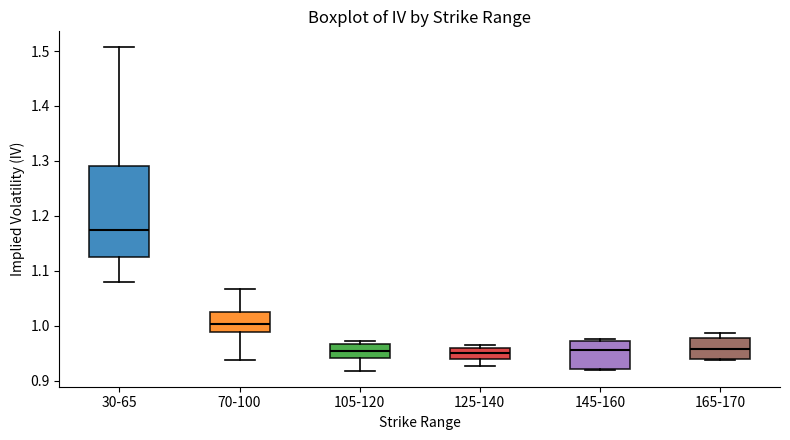

Reading left to right, transcribe this box plot: for each box, give where its median line is, the range the box spans, and where its two whiskers end, as read against the y-axis. The values are not printed on the chart, so give them approximately, as read against the axis.

30-65: median 1.17, box 1.13 to 1.29, whiskers 1.08 to 1.51
70-100: median 1.00, box 0.99 to 1.03, whiskers 0.94 to 1.07
105-120: median 0.95, box 0.94 to 0.97, whiskers 0.92 to 0.97 (just above the box's upper edge)
125-140: median 0.95, box 0.94 to 0.96, whiskers 0.93 to 0.97
145-160: median 0.96, box 0.92 to 0.97, whiskers 0.92 to 0.98
165-170: median 0.96, box 0.94 to 0.98, whiskers 0.94 to 0.99